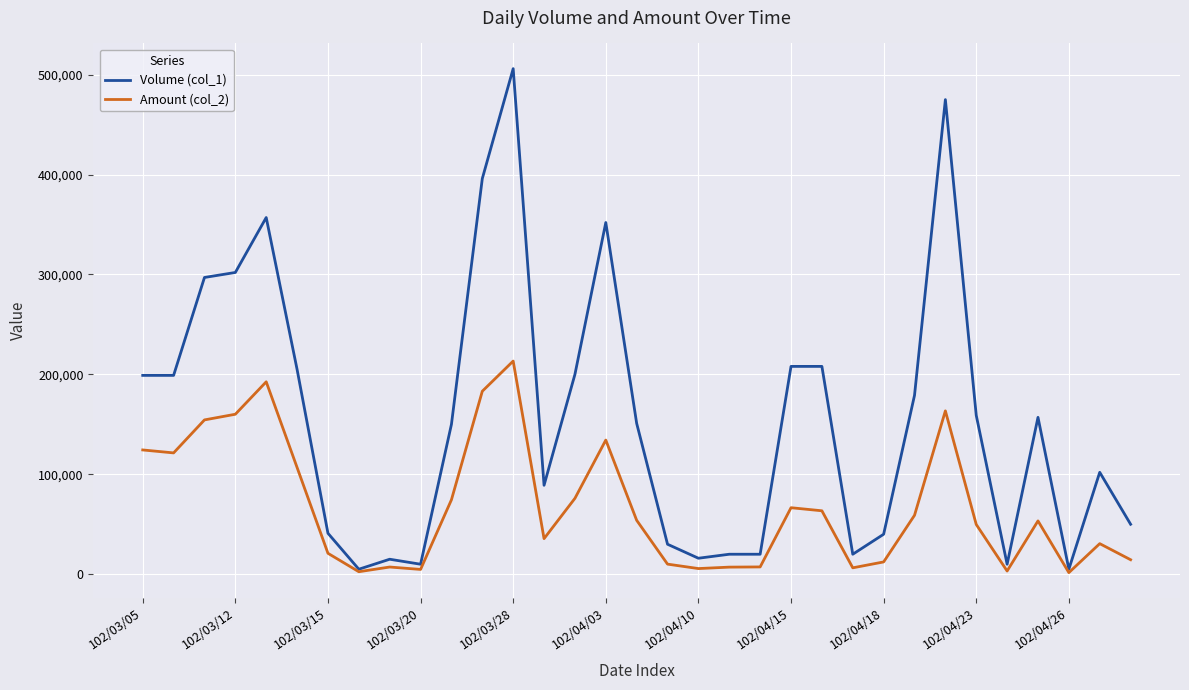

Does the chart display data point markers on the line(s)?

No